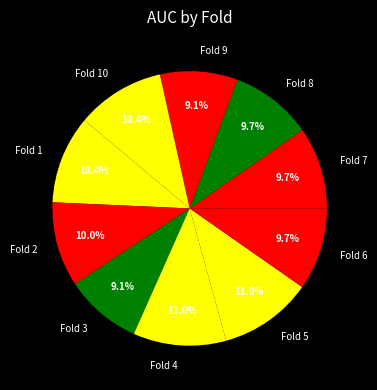

True or false: Fold 10 accounts for 10% of the total.

True